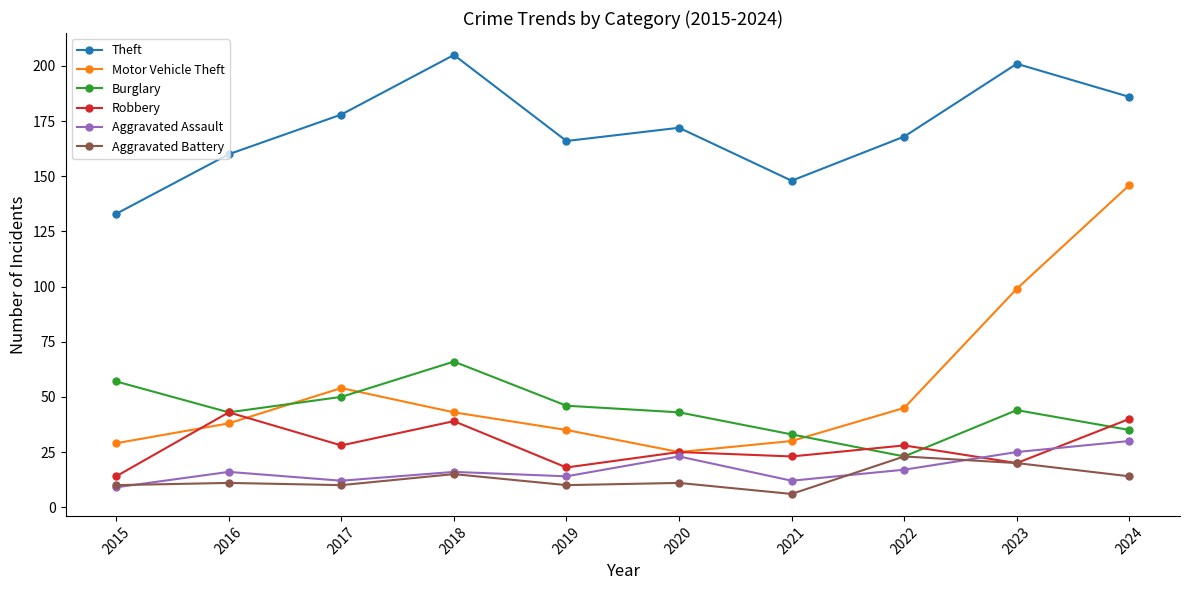

What are all the series names shown in the legend?

Theft, Motor Vehicle Theft, Burglary, Robbery, Aggravated Assault, Aggravated Battery